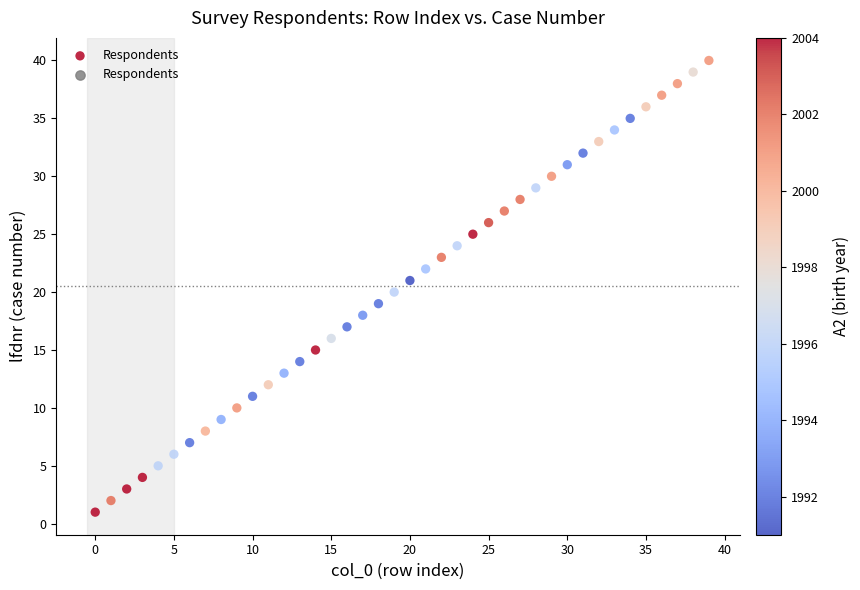

What is the range of Y values (max minus min)?

39